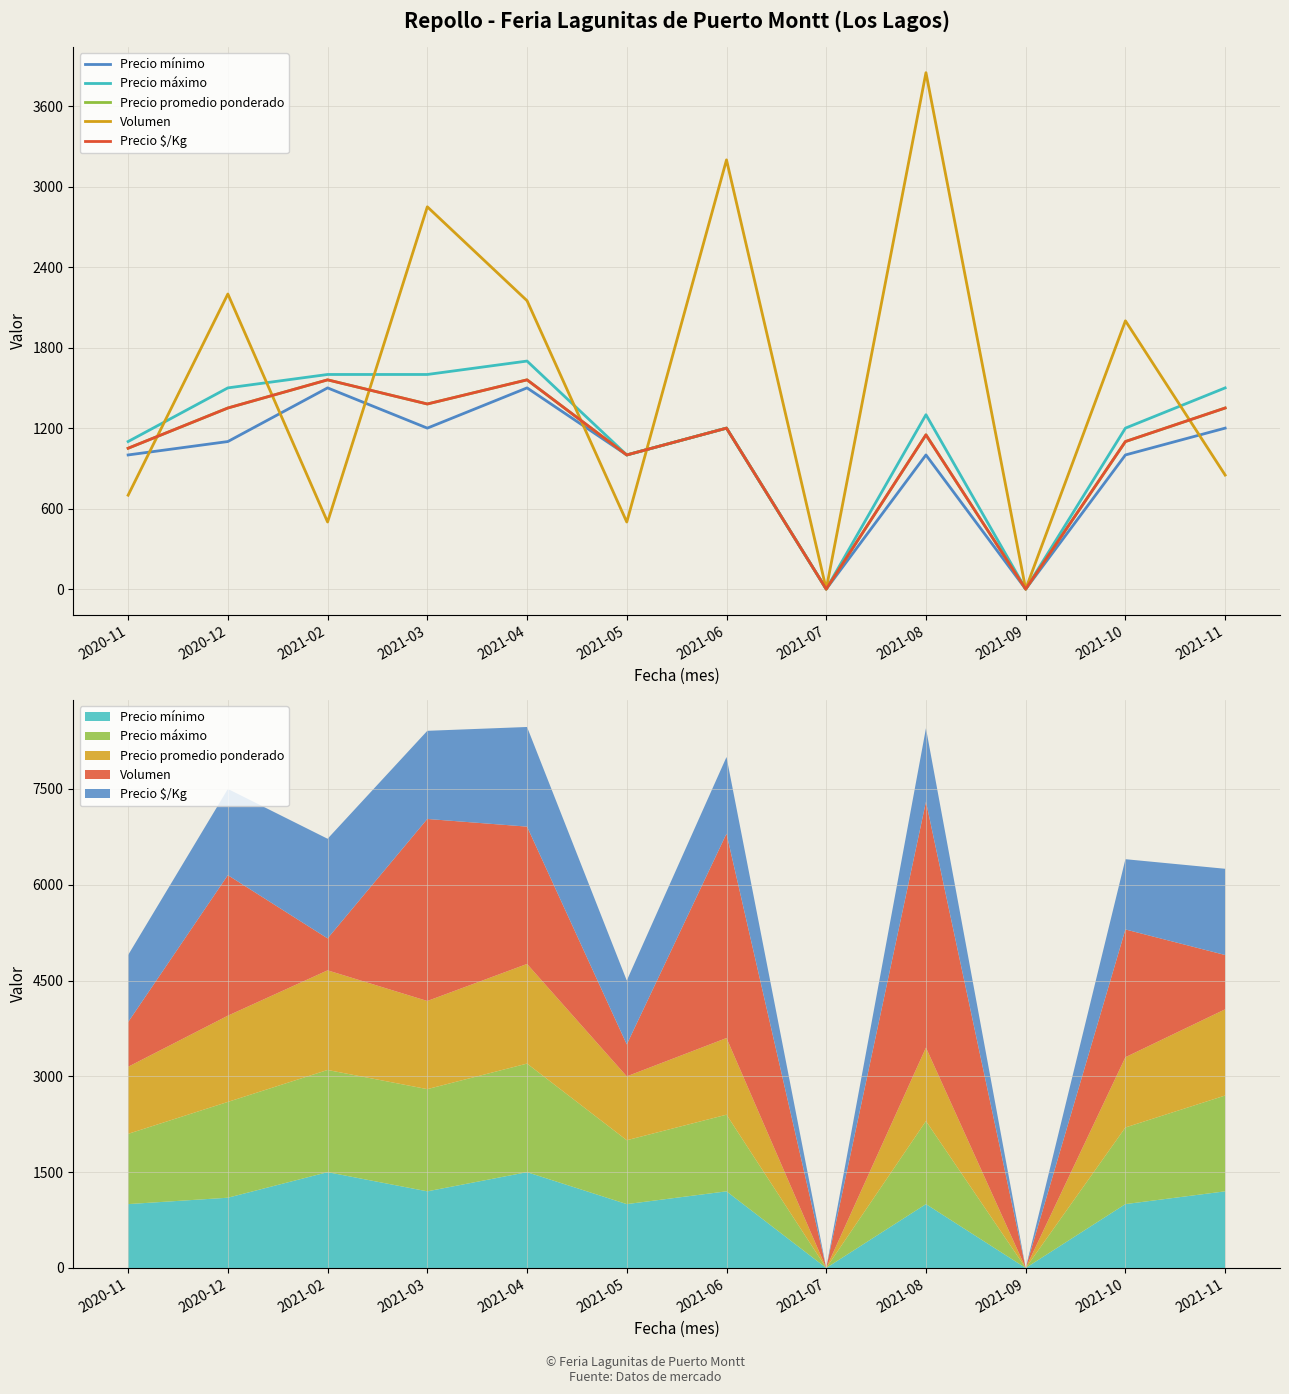

Is this an area chart (filled region under the line)?

No